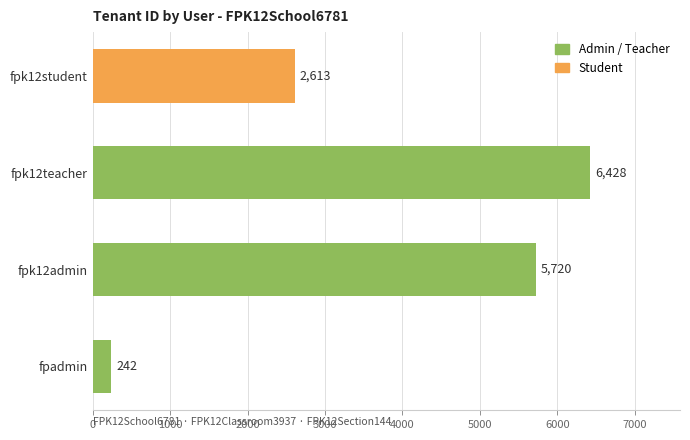

What is the difference between the maximum and minimum values?

6186